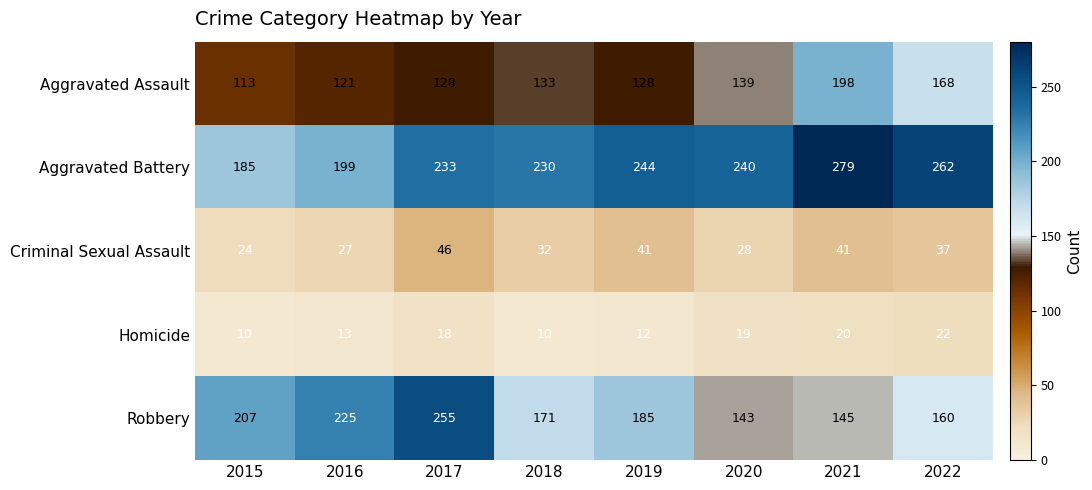

What is the minimum value shown in the chart?

10